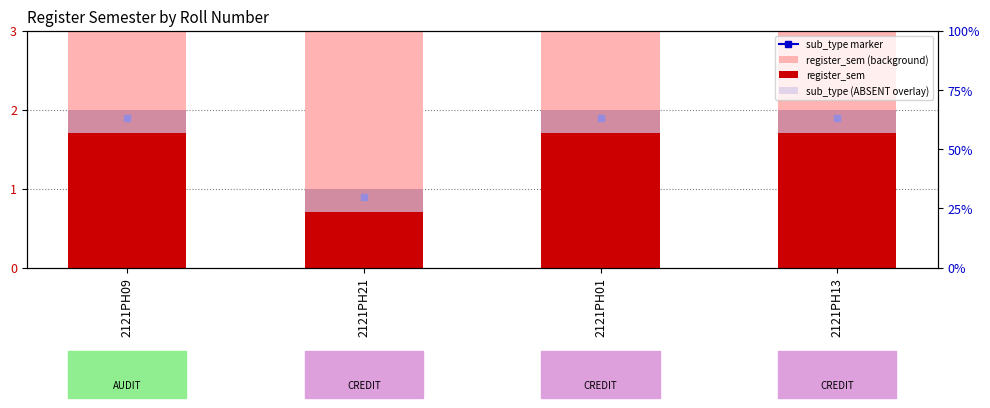

The value of sub_type (ABSENT overlay) at 2121PH21 is 0.4. True or false?

False